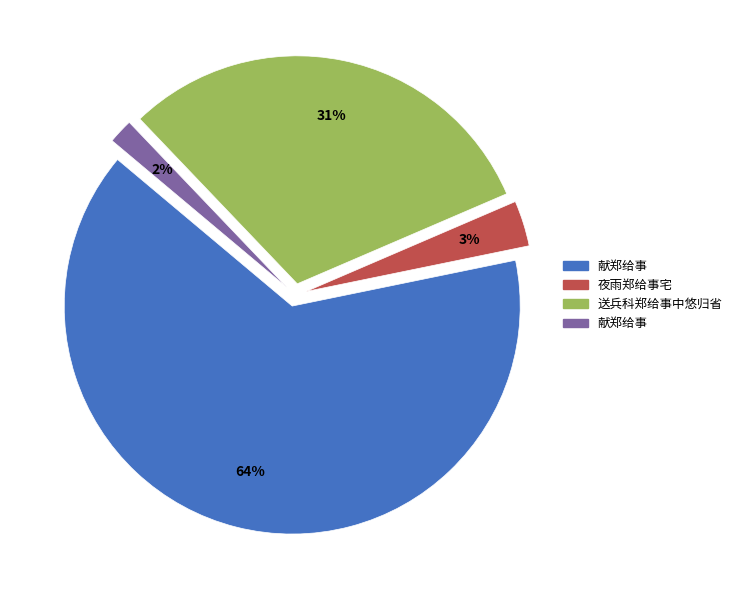

Is there a majority slice in this chart?

Yes